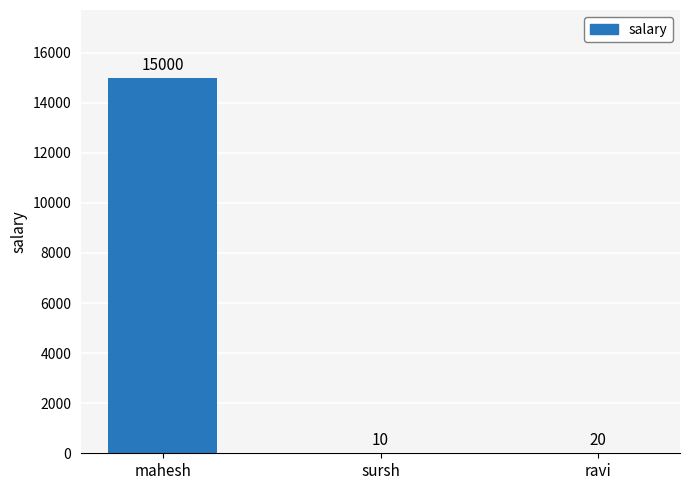

What is the approximate value at ravi?

20